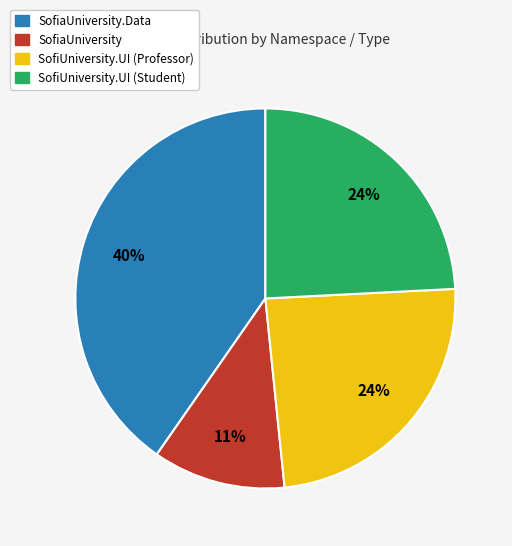

Is it true that SofiUniversity.UI (Professor) is 36% of the pie?

False